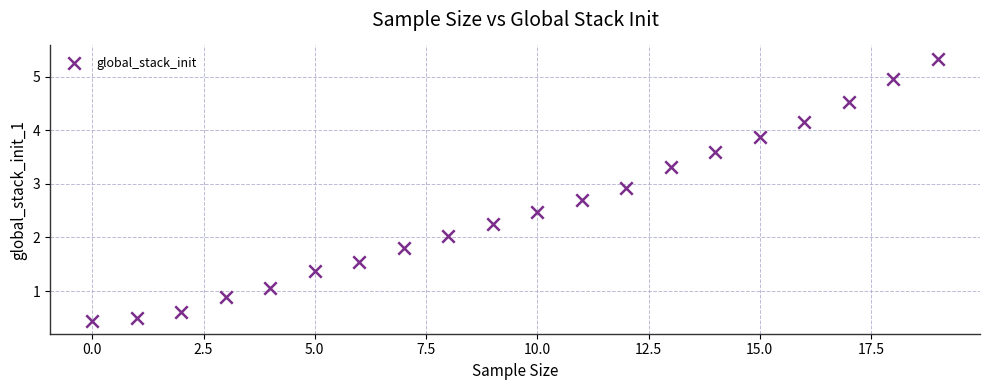

What is the range of Y values (max minus min)?

4.9